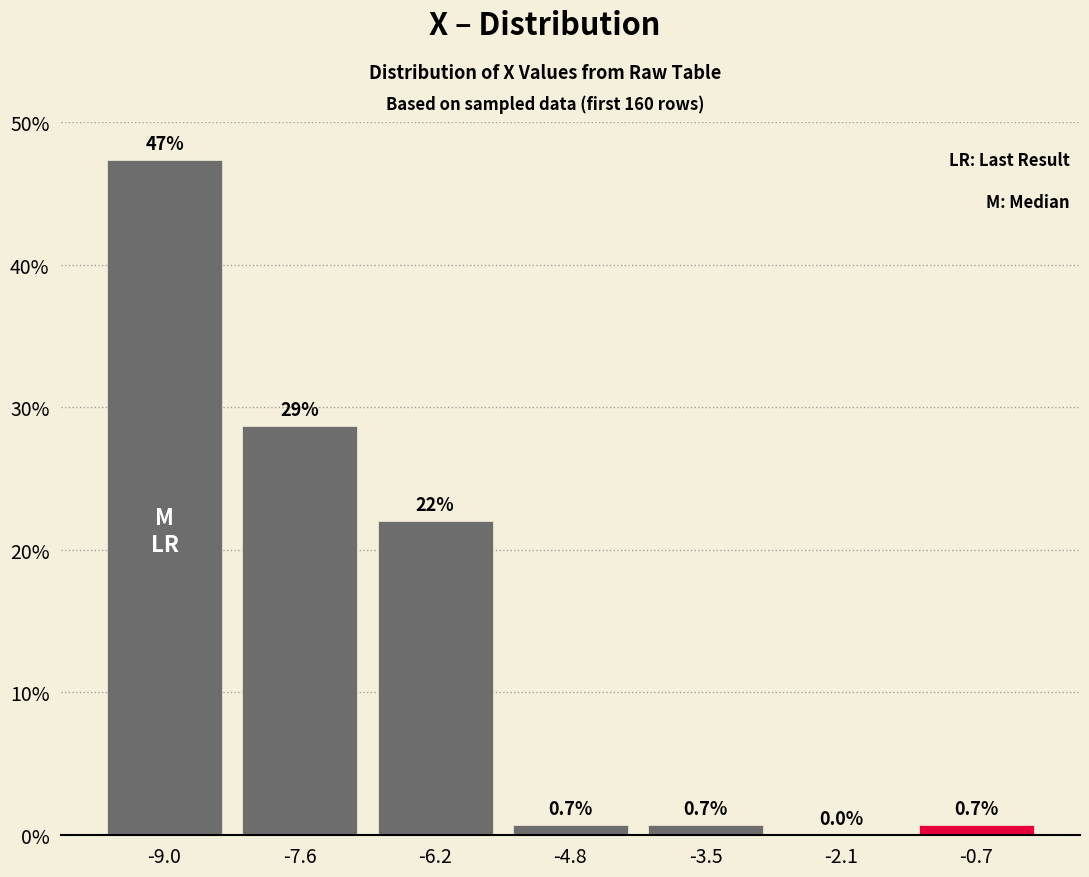

Which range on the x-axis has the tallest bar?

-9.6 to -8.4